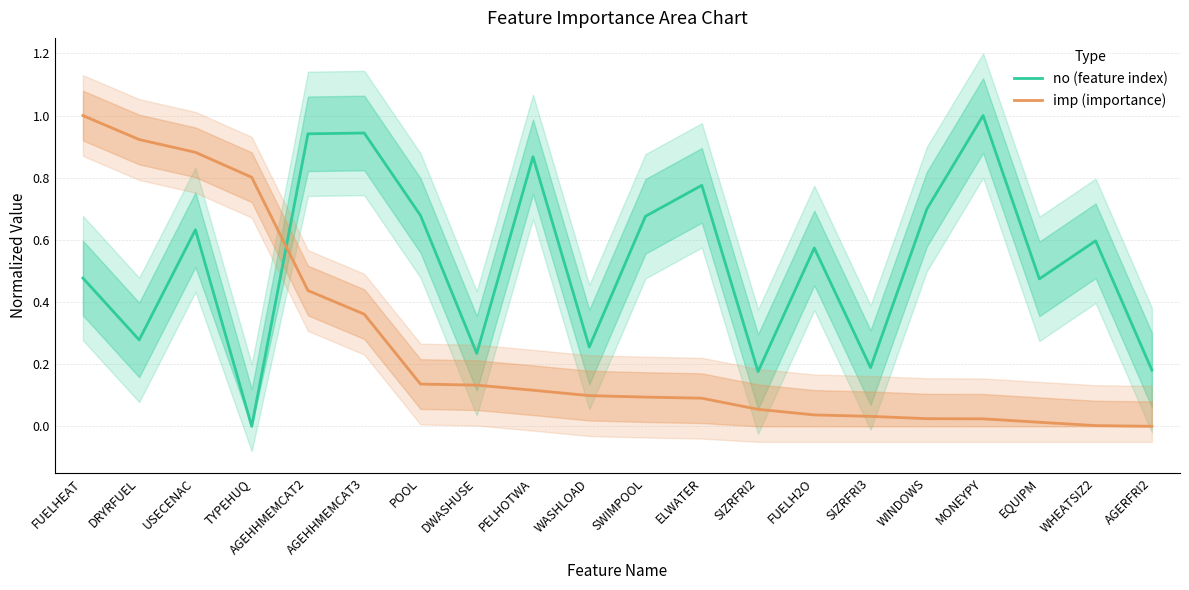

What is the maximum value shown in the chart?

1.0